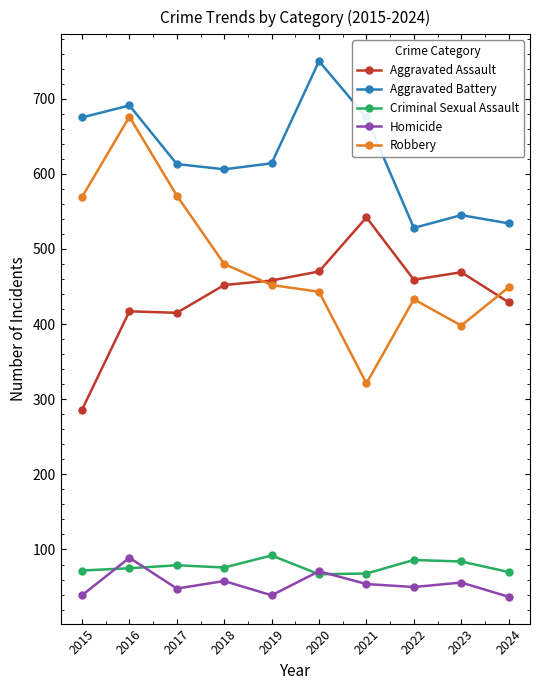

True or false: Criminal Sexual Assault has more than 1 points higher than both neighbors.

True